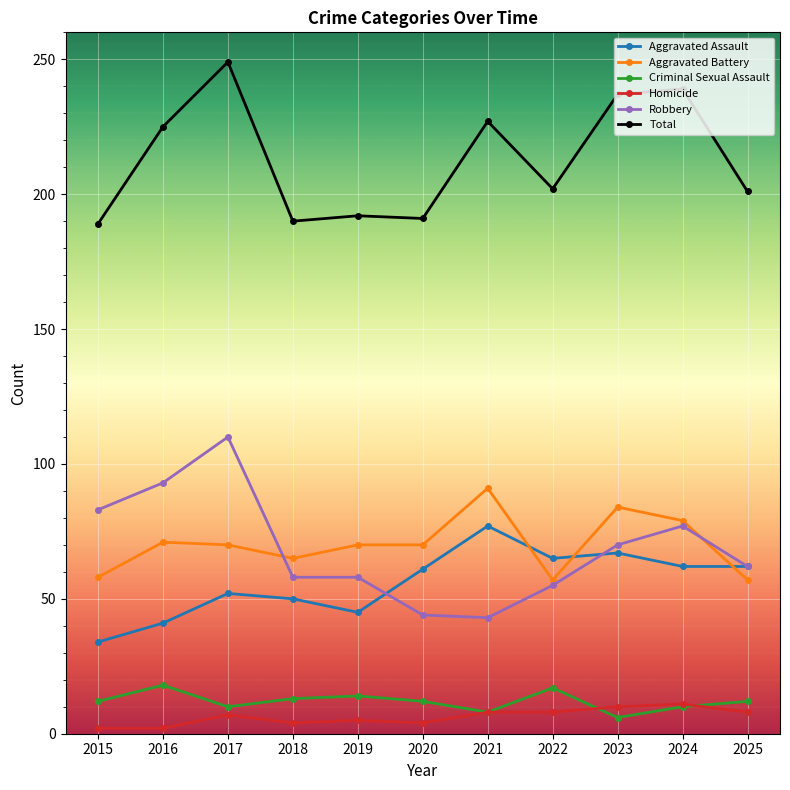

Read the Aggravated Assault value at 2017.

52